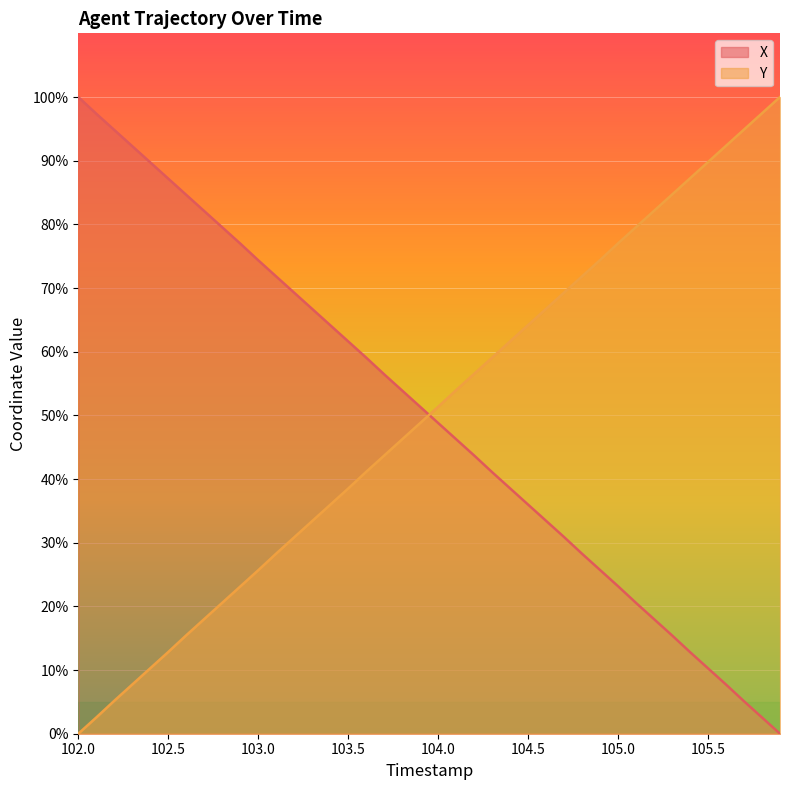

How many data points in X are above 51?

20